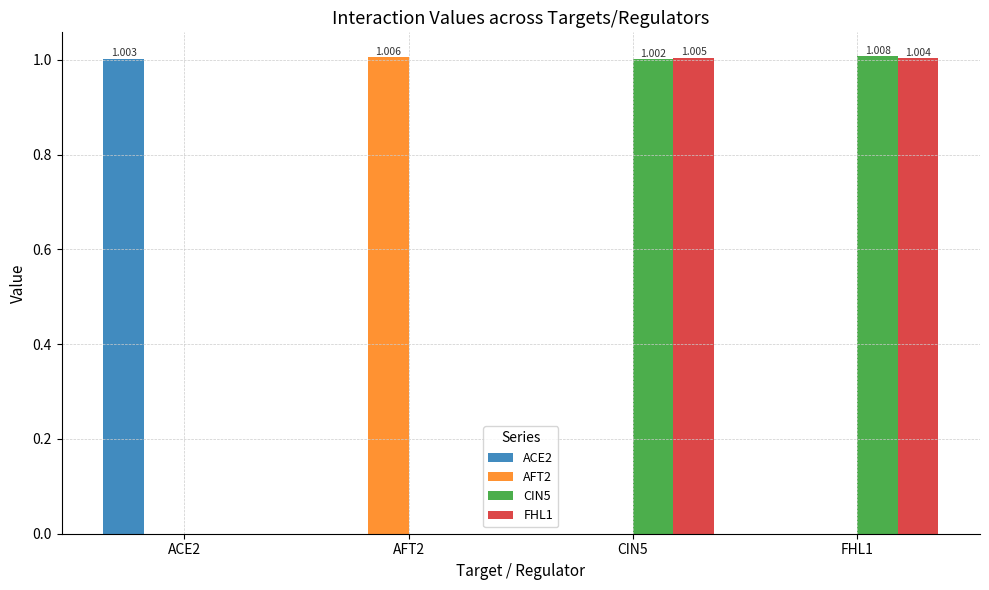

Reading left to right, transcribe all the data shown in this chart.

ACE2: 1.0	0.0	0.0	0.0
AFT2: 0.0	1.0	0.0	0.0
CIN5: 0.0	0.0	1.0	1.0
FHL1: 0.0	0.0	1.0	1.0